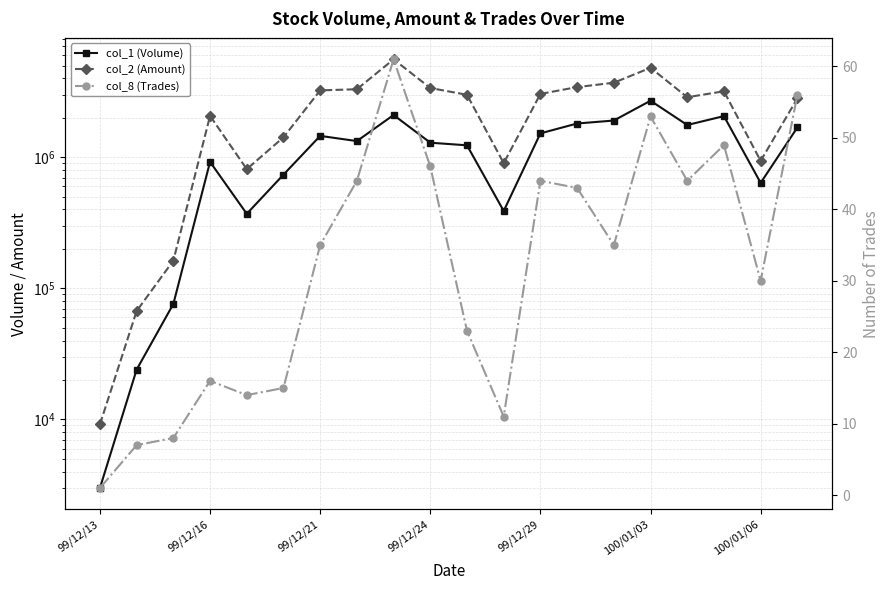

What is the spread (max minus min) of values at 99/12/13?

9179